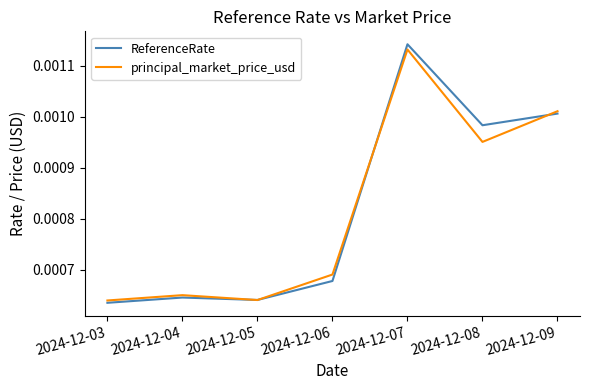

List the series in order of their peak value, highest first.

ReferenceRate, principal_market_price_usd